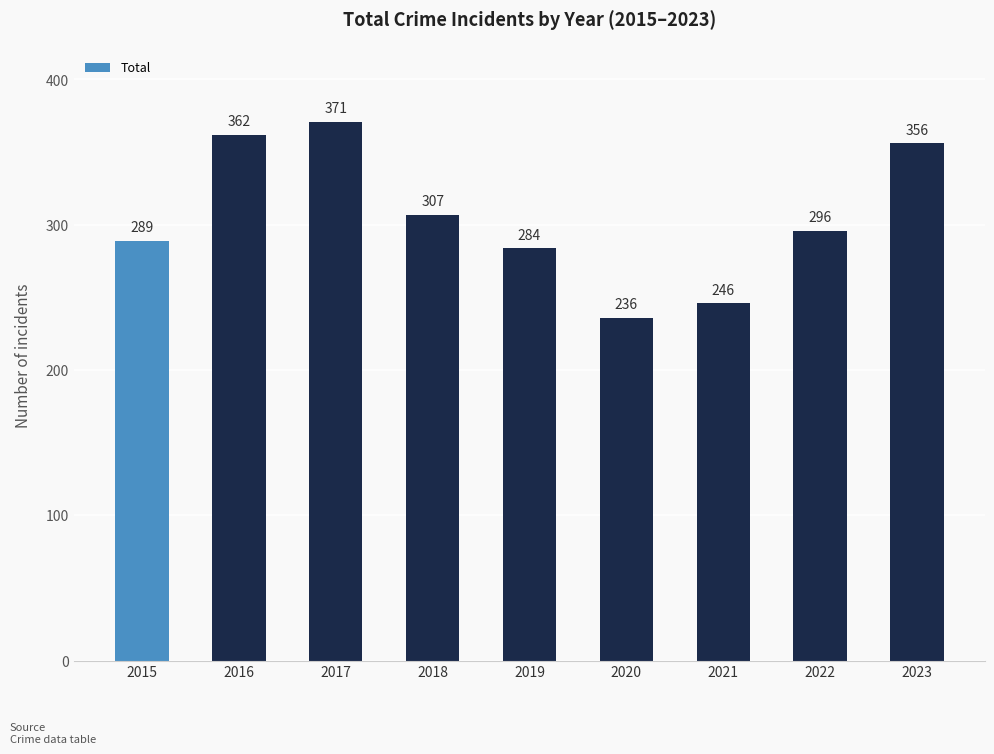

Rank the categories by value from highest to lowest.

2017, 2016, 2023, 2018, 2022, 2015, 2019, 2021, 2020